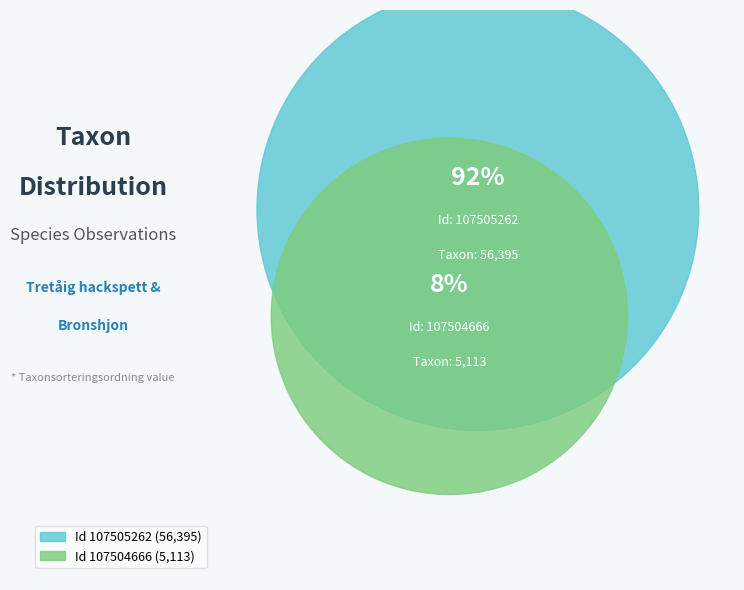

What is the ratio of the value at 107504666 to the value at 107505262?

0.1